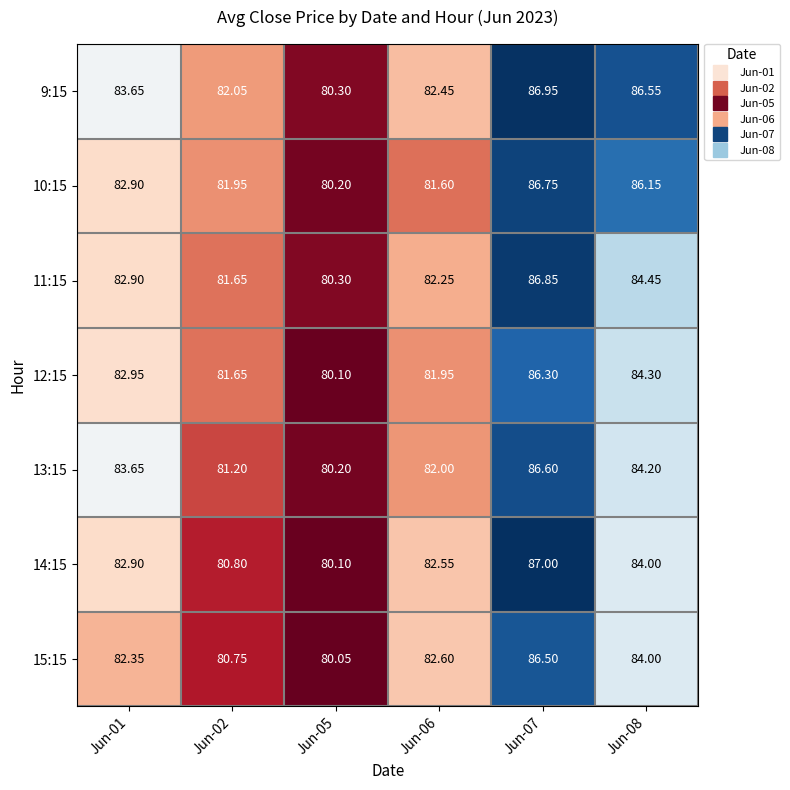

Count the number of categories in the chart.

6